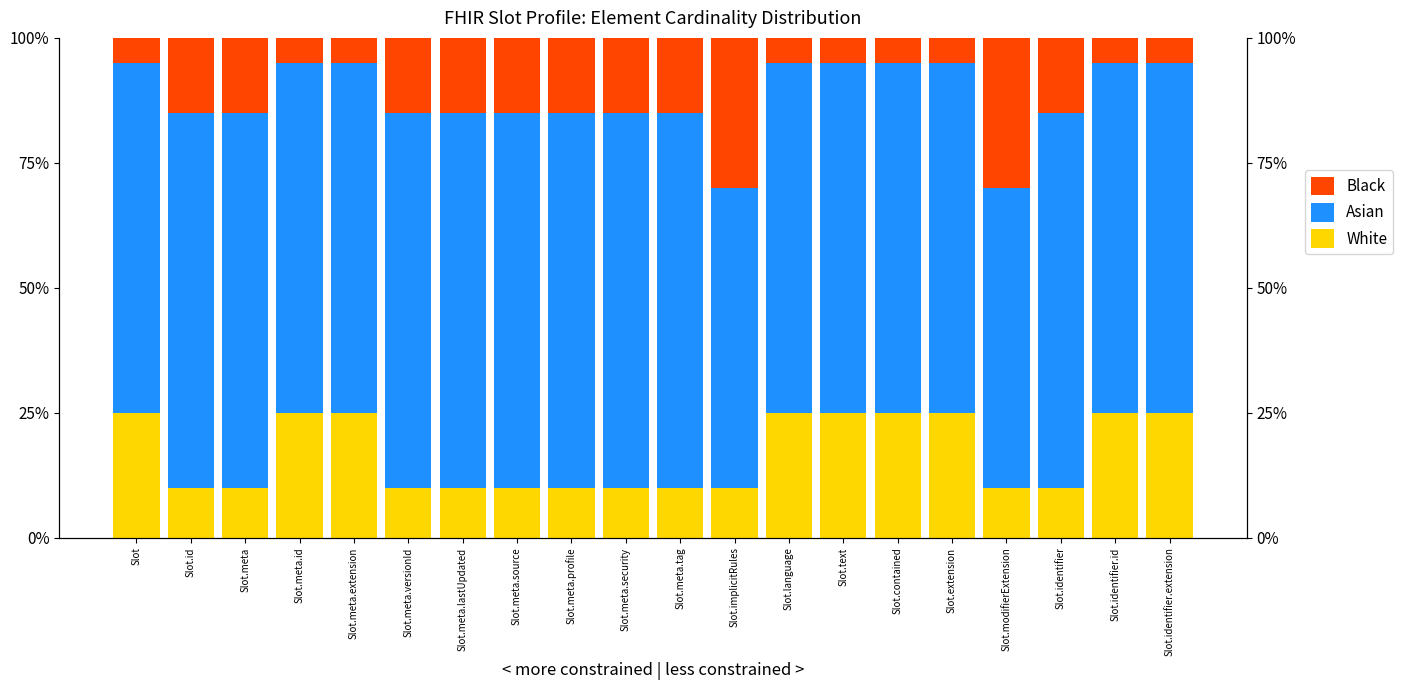

What is the difference between the second highest and second lowest values in the White series?

0.1